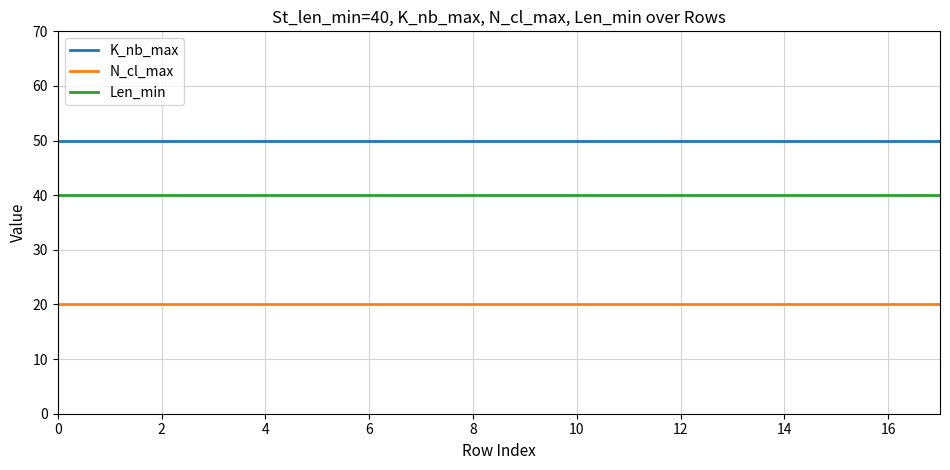

True or false: K_nb_max and Len_min cross at least once.

False